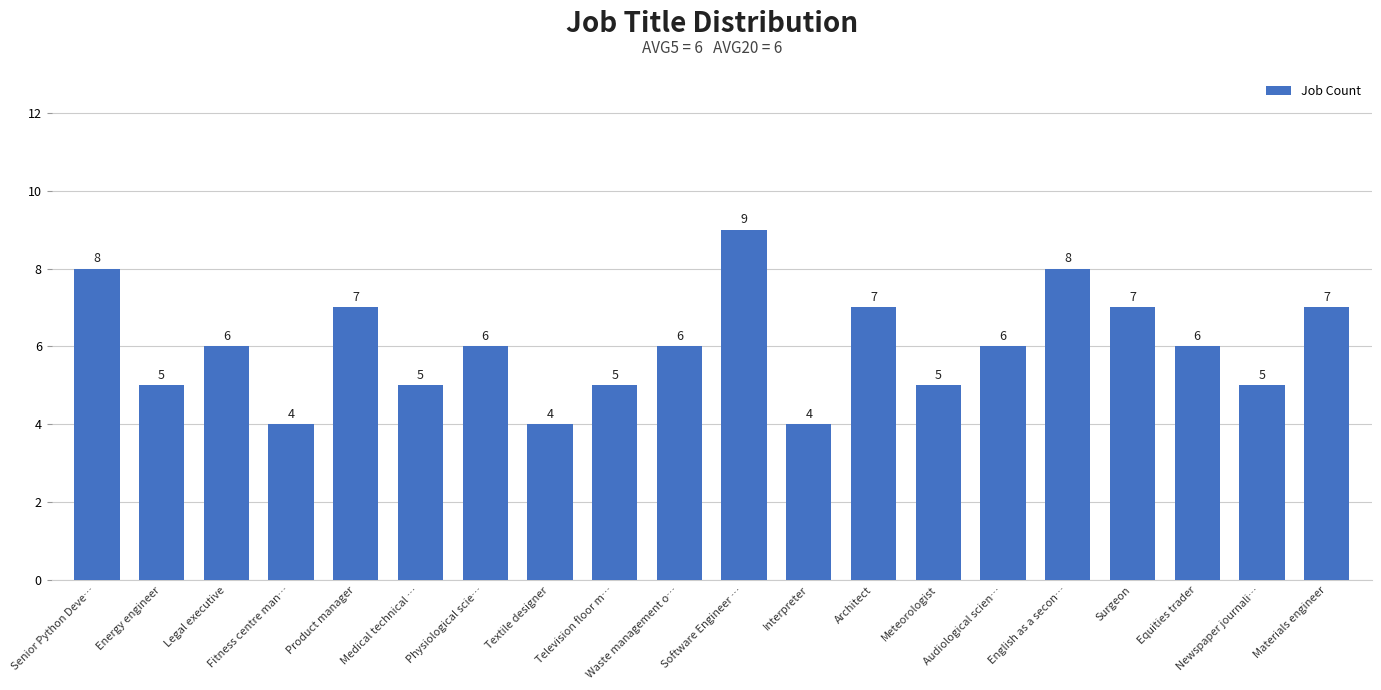

What is the change in value from Energy engineer to English as a secon…?

+3